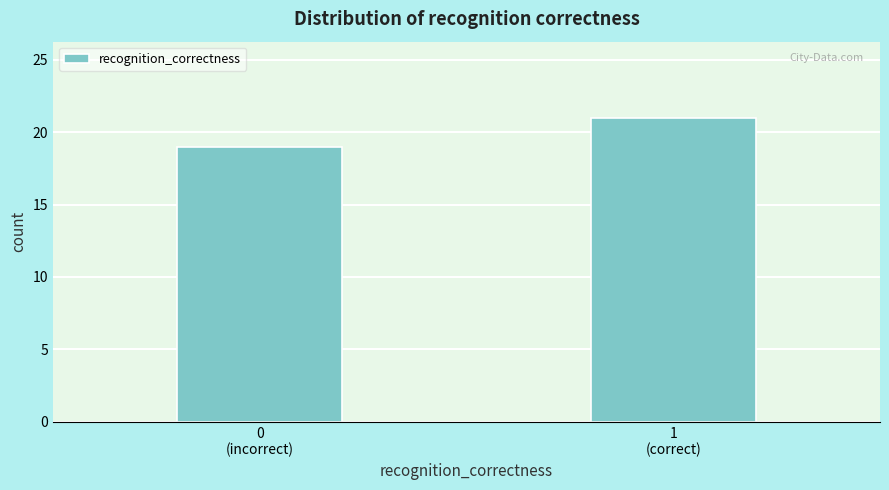

Reading left to right, list all the values displayed in this chart.

19	21